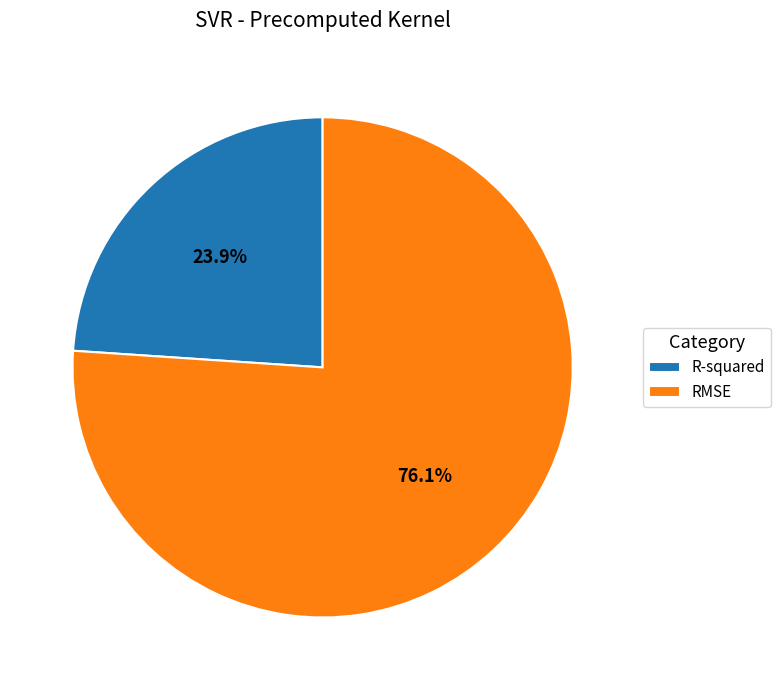

Between R-squared and RMSE, which is larger?

RMSE